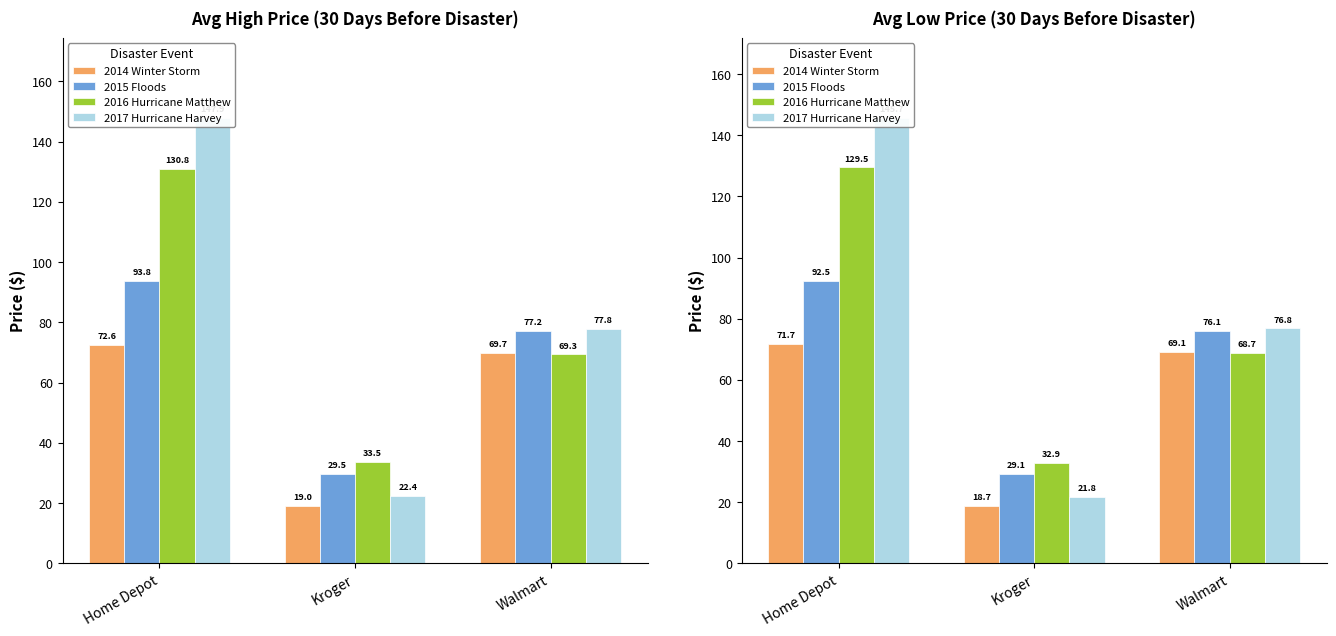

What is the value of the 2016 Hurricane Matthew bar at the 1st from the left?

129.5